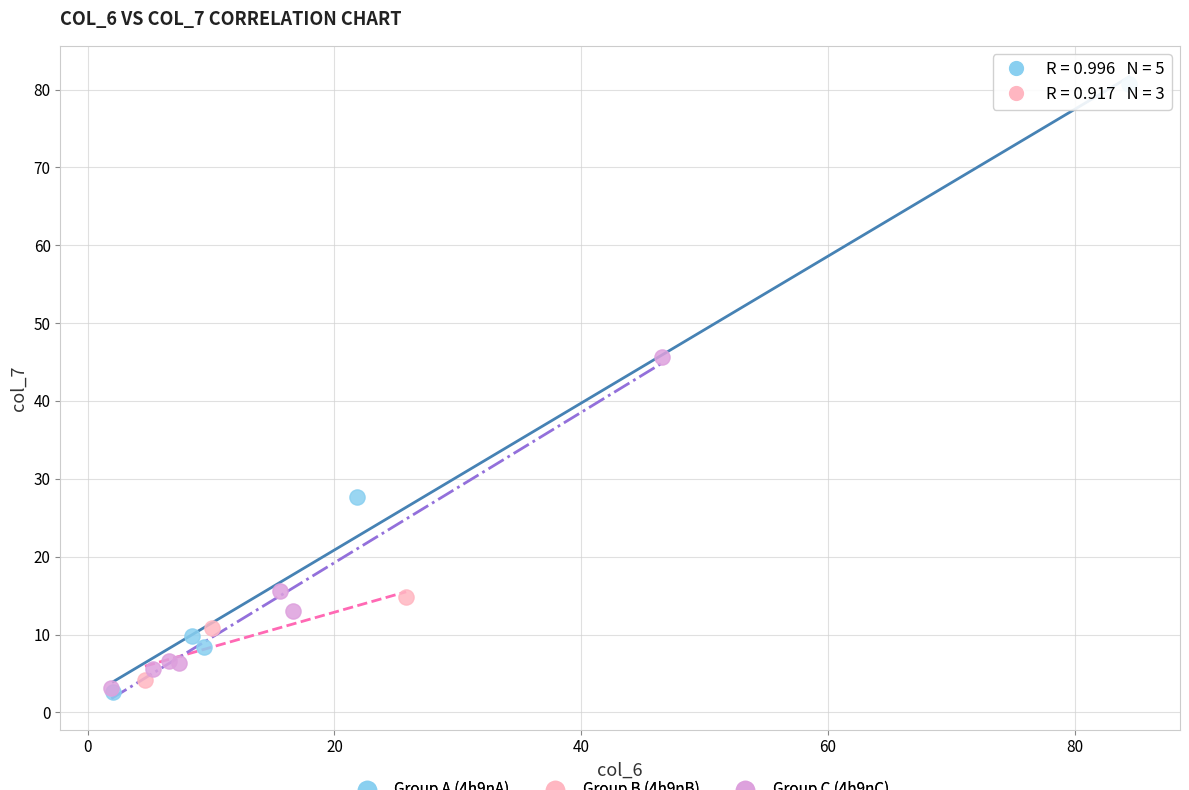

Which series has the largest Y range (max minus min)?

Group A (4h9nA)